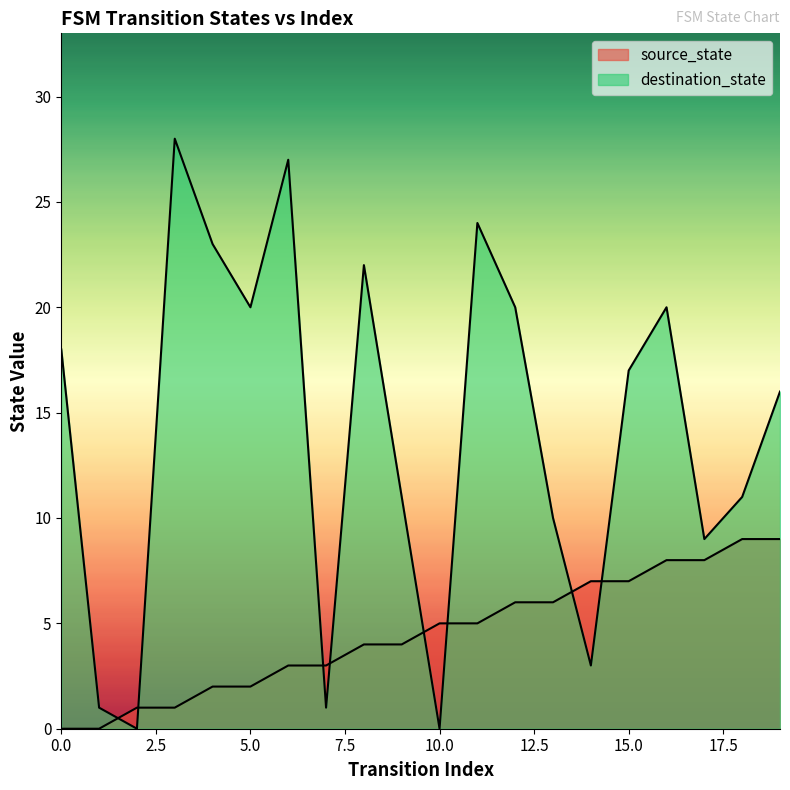

What are all the series names shown in the legend?

source_state, destination_state